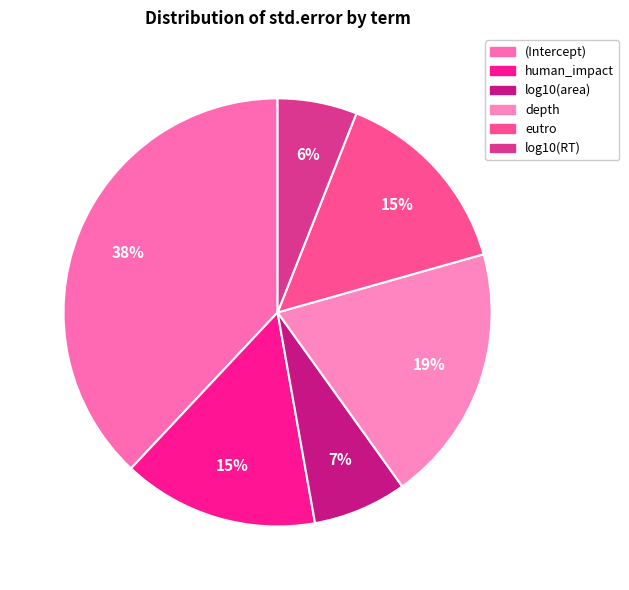

Between depth and eutro, which is larger?

depth